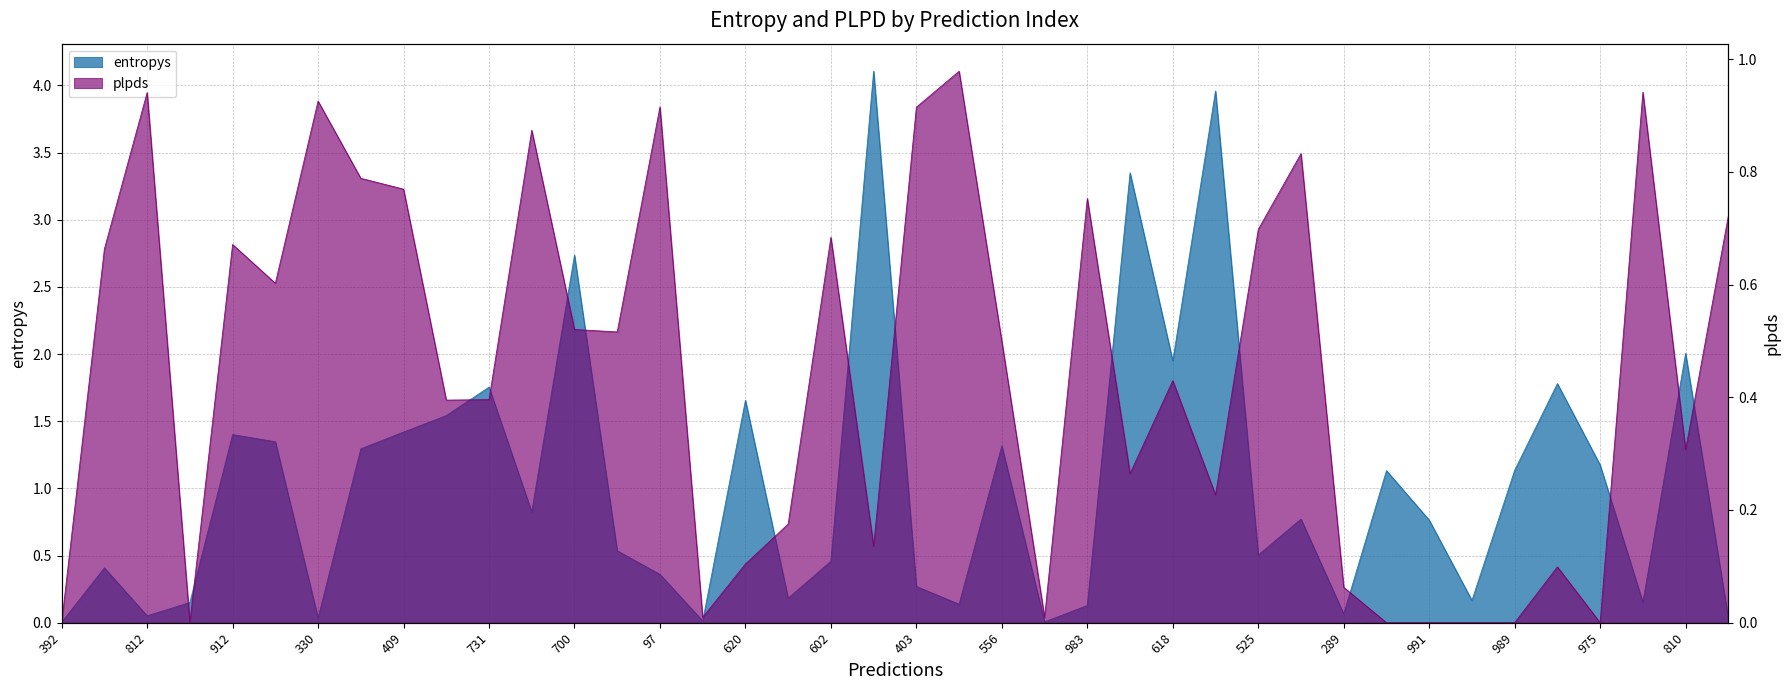

List the labels in order of plpds value, smallest first.

392, 992, 454, 991, 292, 989, 975, 84, 629, 289, 803, 620, 644, 358, 711, 480, 810, 182, 731, 618, 556, 418, 700, 437, 62, 912, 602, 525, 658, 983, 409, 609, 539, 174, 403, 97, 330, 812, 952, 759